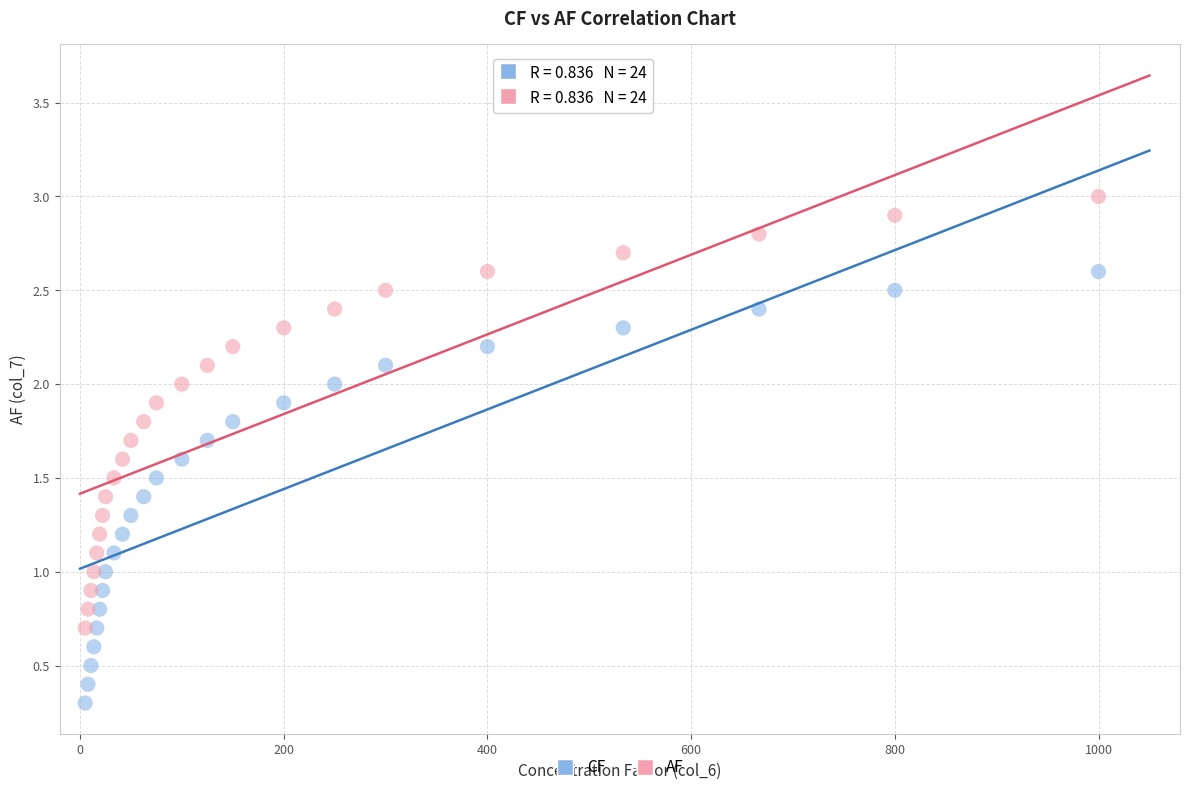

Which series contains the highest Y value?

AF